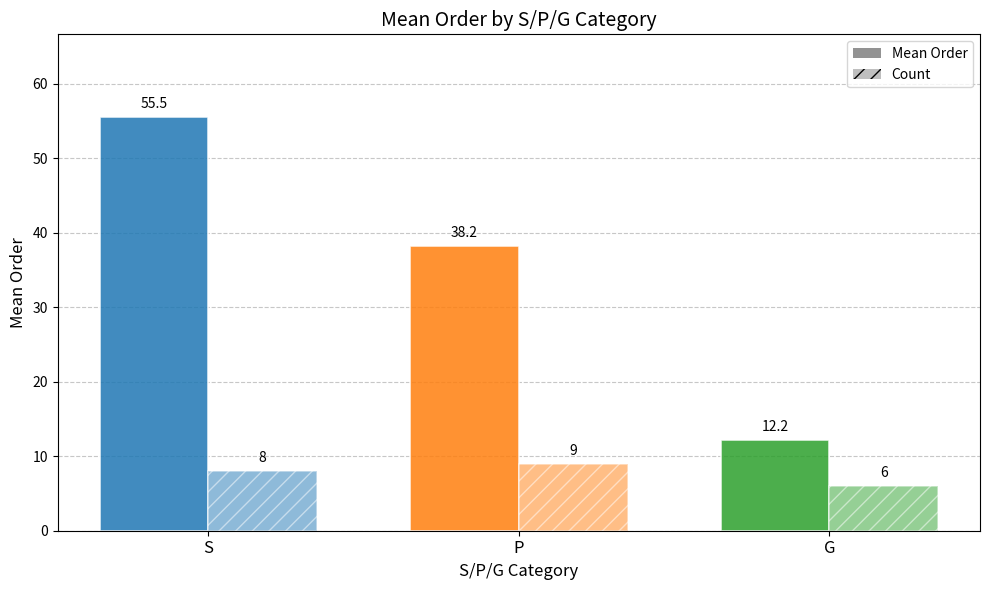

What is the average value of the Count series?

7.7